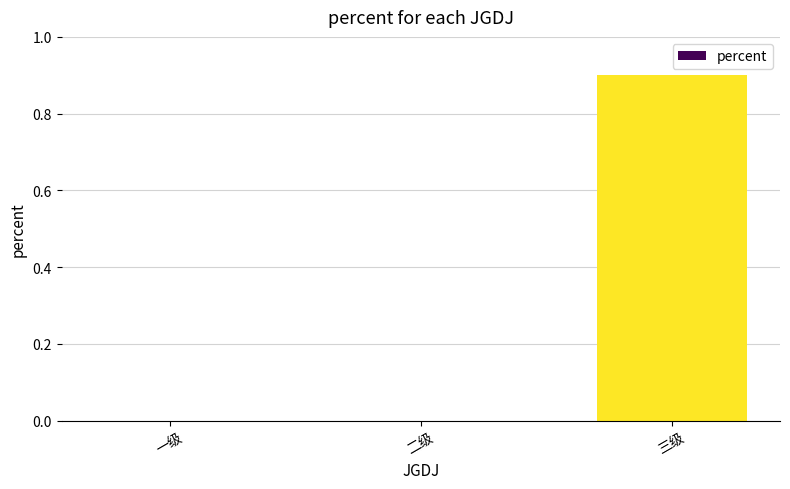

What is the sum of all values?

0.9